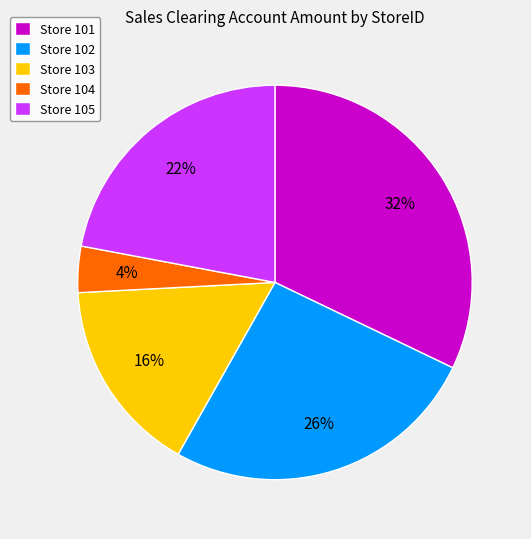

How many slices are in this pie chart?

5